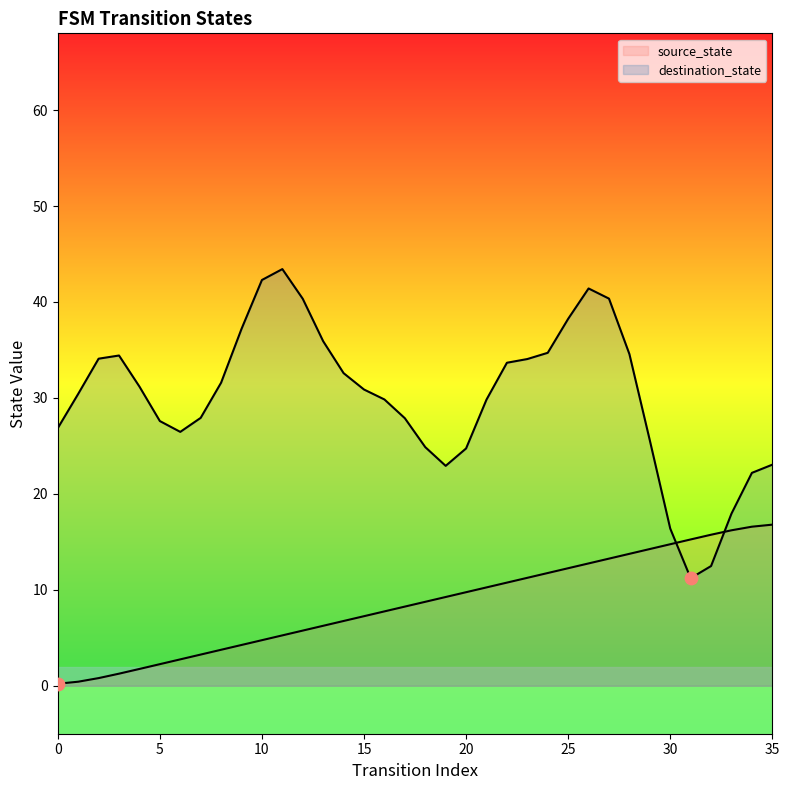

Between 26 and 15, which is larger?

26